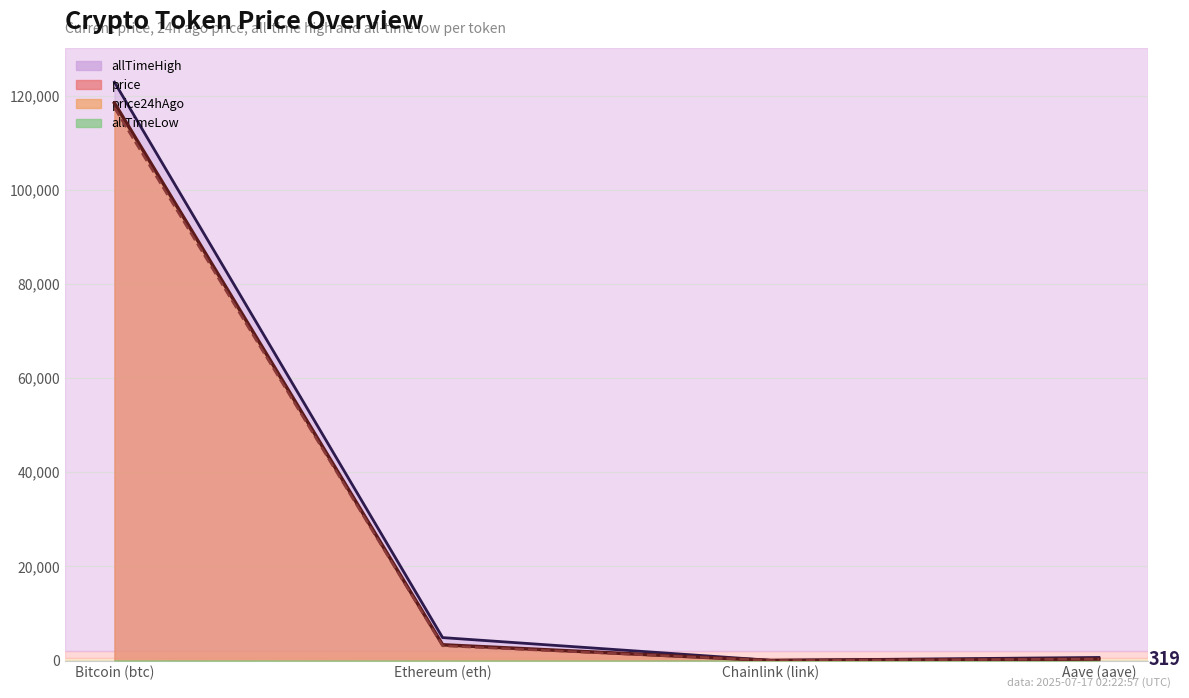

What is the label of the 3rd point from the right?

Ethereum (eth)